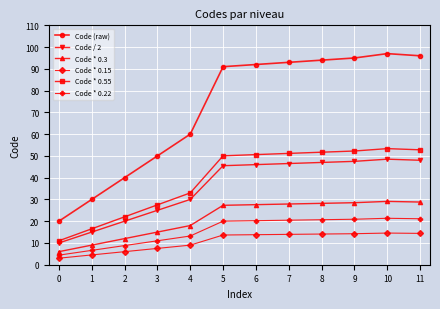

Read the Code (raw) value at 0.

20.0